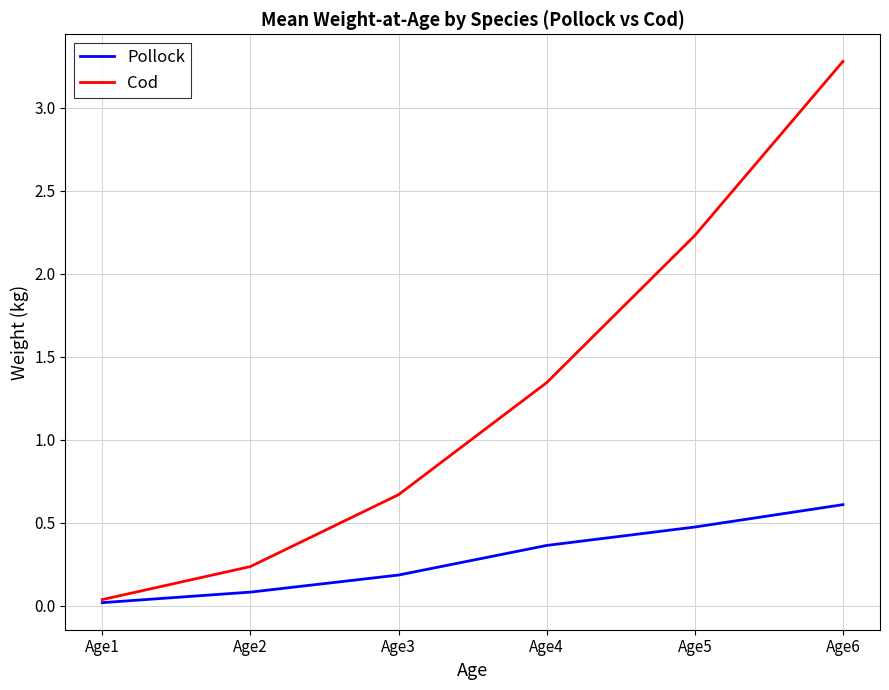

Rank the categories by Pollock value from highest to lowest.

Age6, Age5, Age4, Age3, Age2, Age1